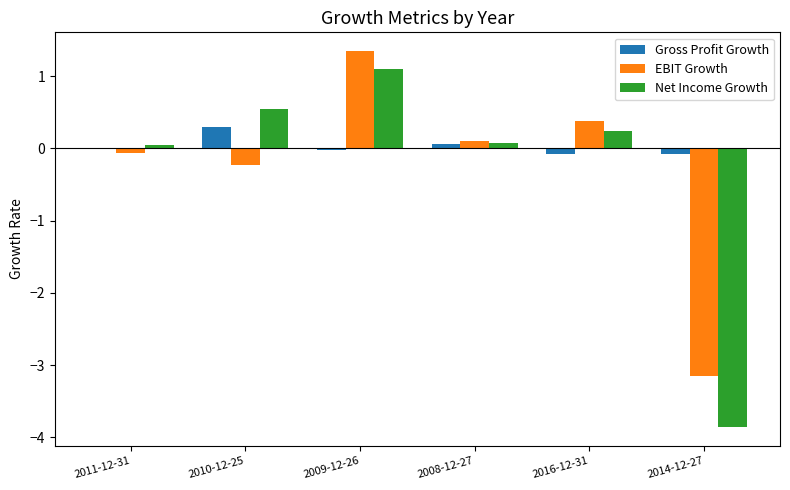

What are all the series names shown in the legend?

Gross Profit Growth, EBIT Growth, Net Income Growth